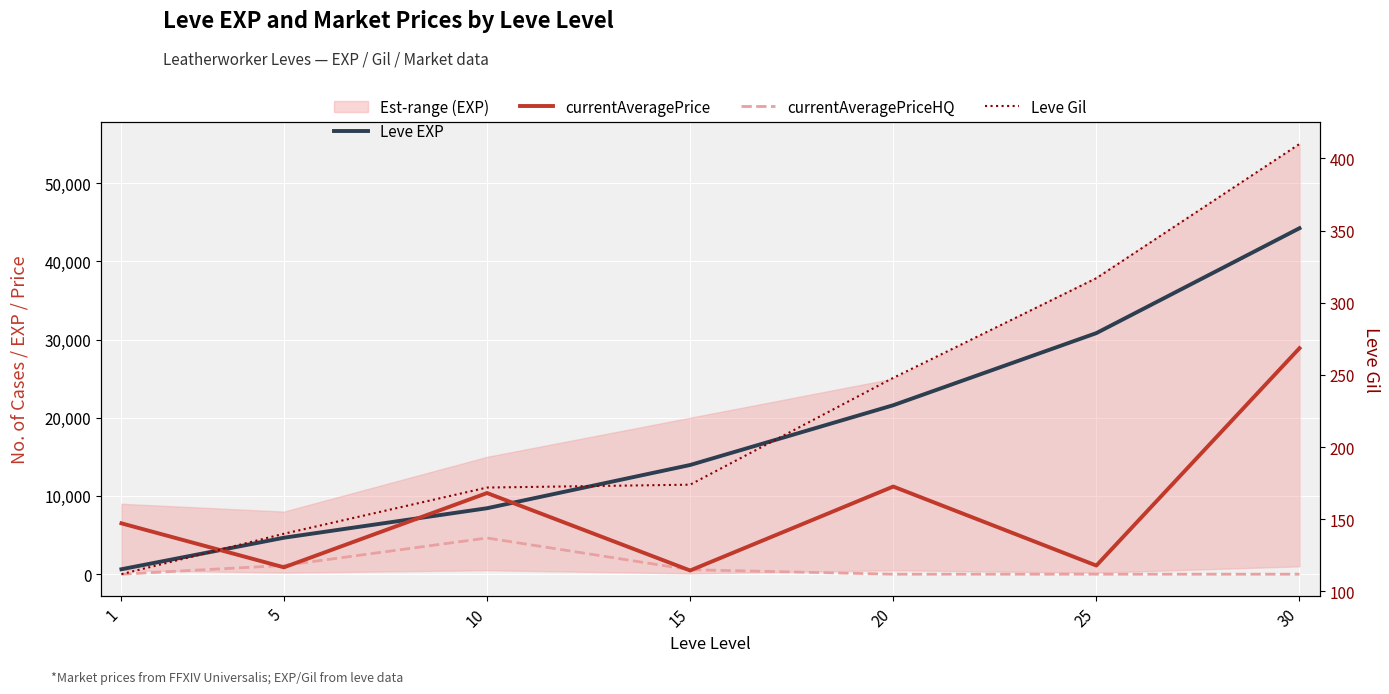

What is the difference between the maximum and second lowest values in the Leve Gil series?

270